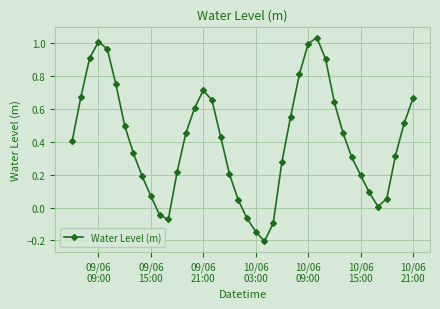

Is this an area chart (filled region under the line)?

No